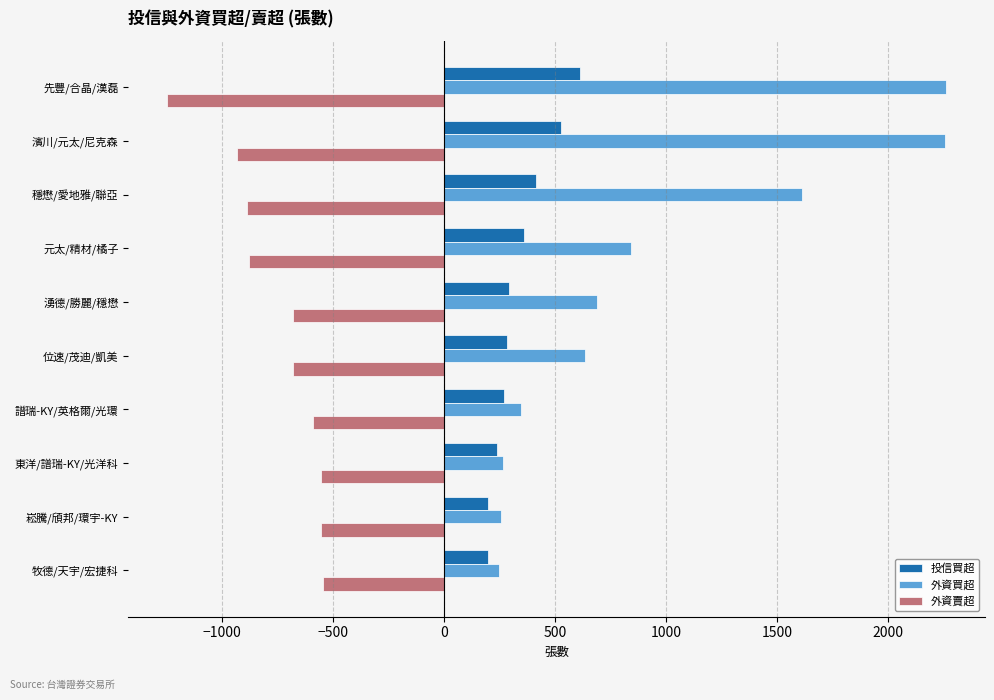

List the series in order of their overall mean, lowest first.

外資賣超, 投信買超, 外資買超